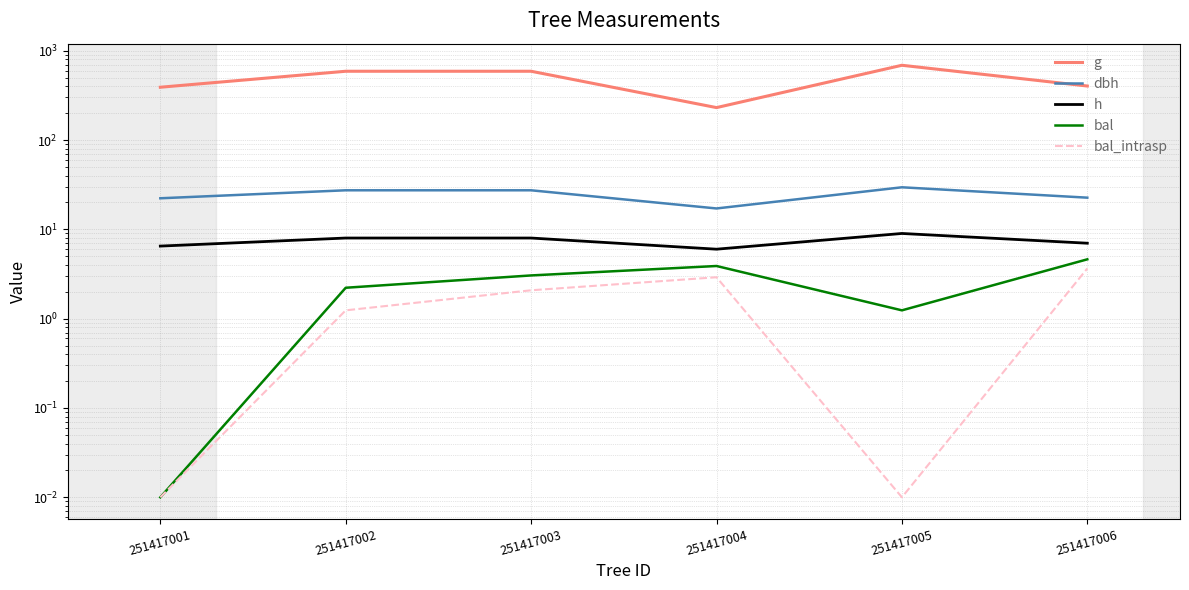

The value of bal_intrasp at 251417005 is 0.0. True or false?

True